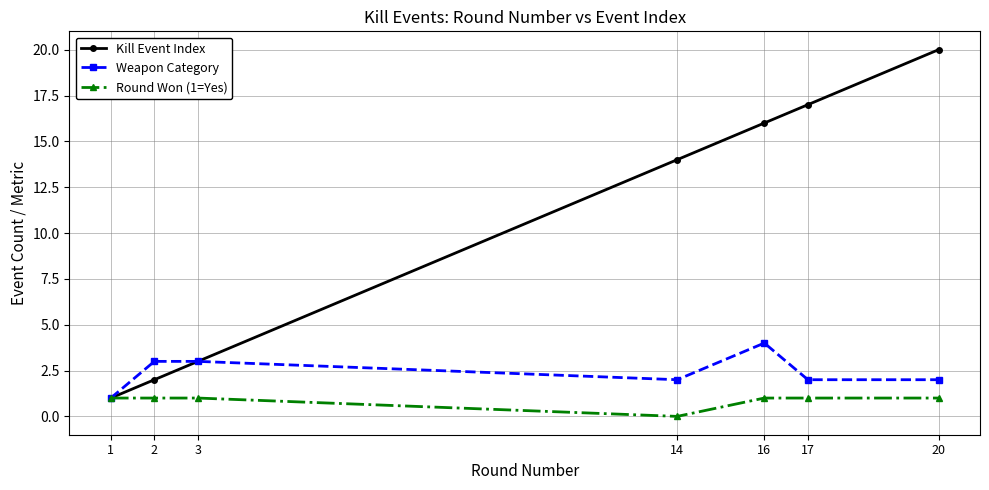

Which series has the largest range (max minus min)?

Kill Event Index